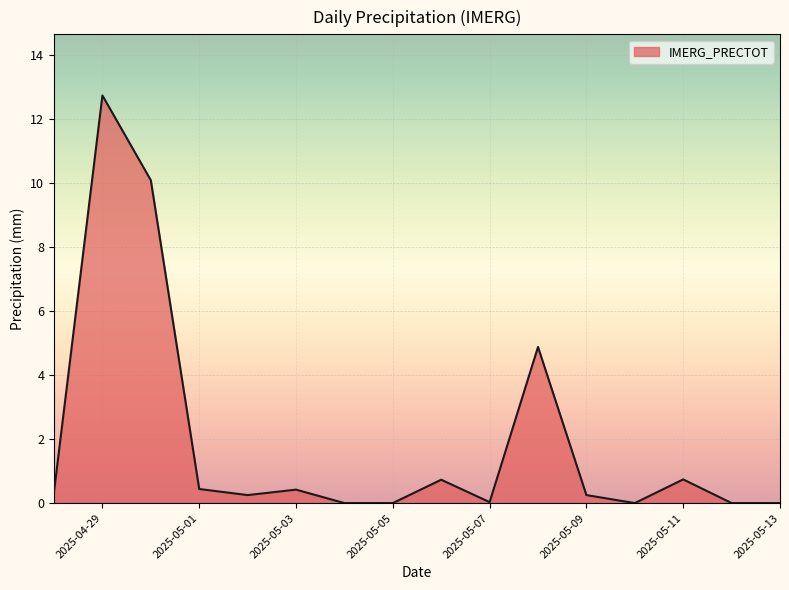

What is the difference between the maximum and minimum values?

12.7